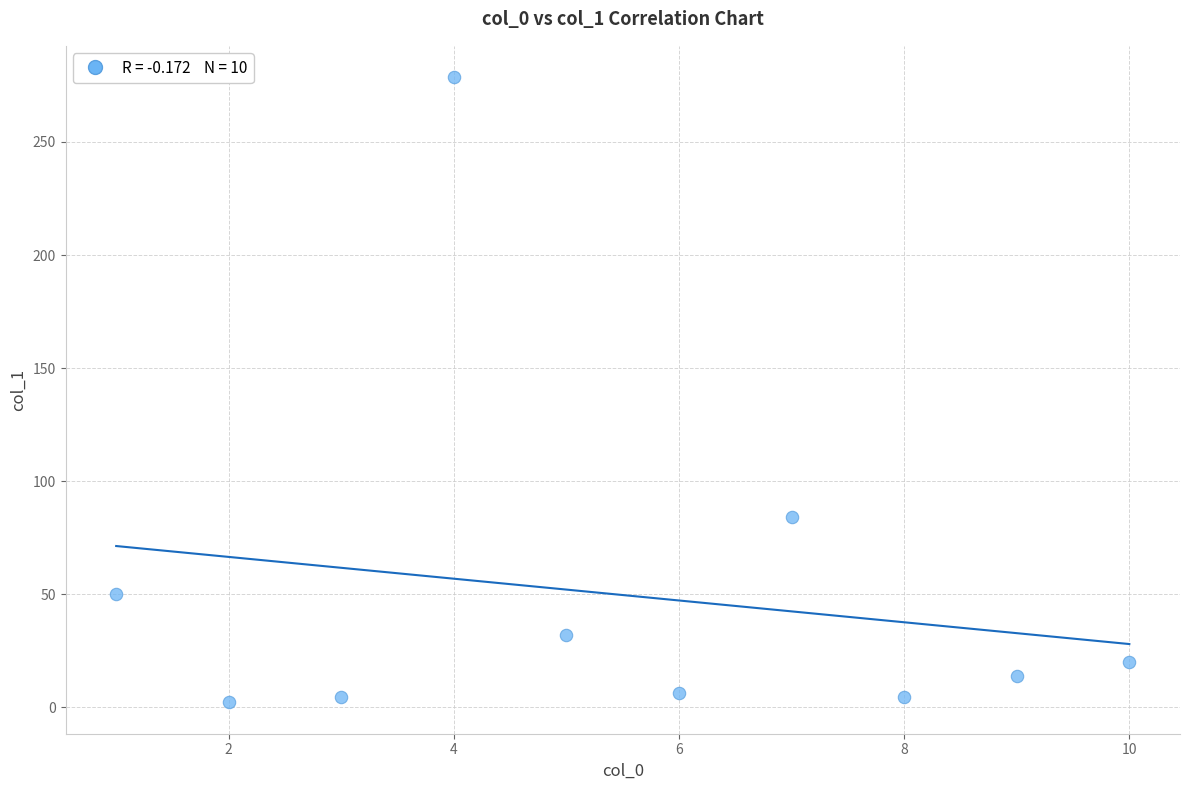

What is the average Y value?

49.6